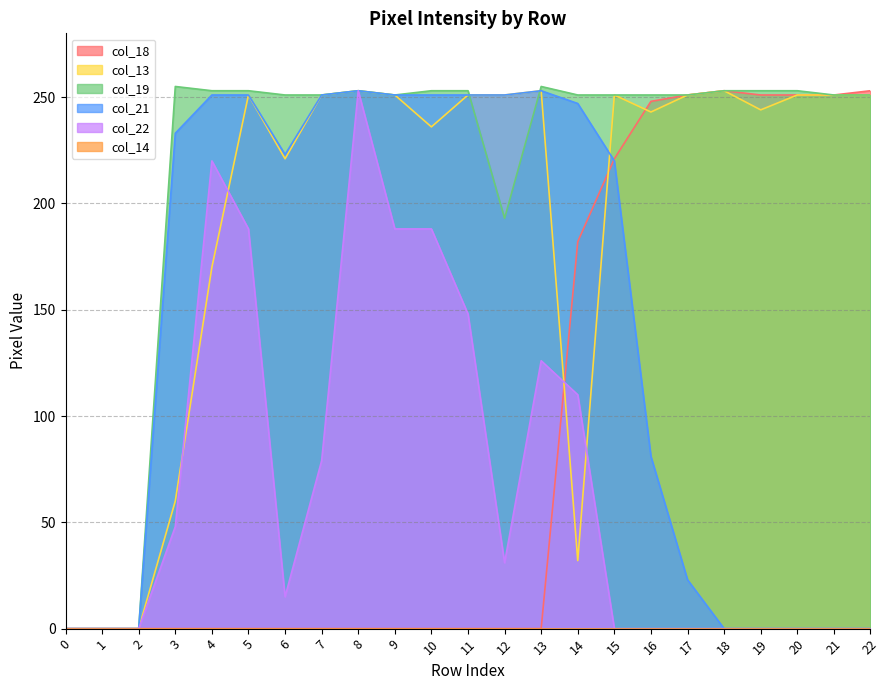

Where do col_18 and col_13 first cross each other?

13 and 14